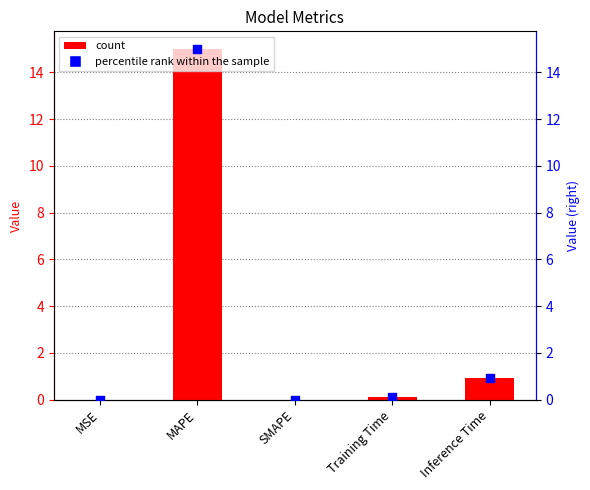

At how many categories does at least one series exceed 4?

1